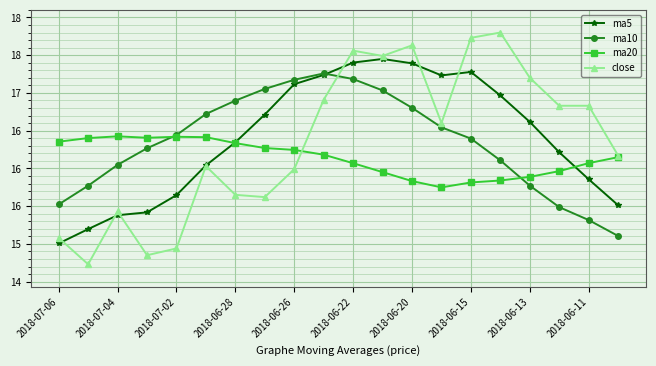

Is this an area chart (filled region under the line)?

No